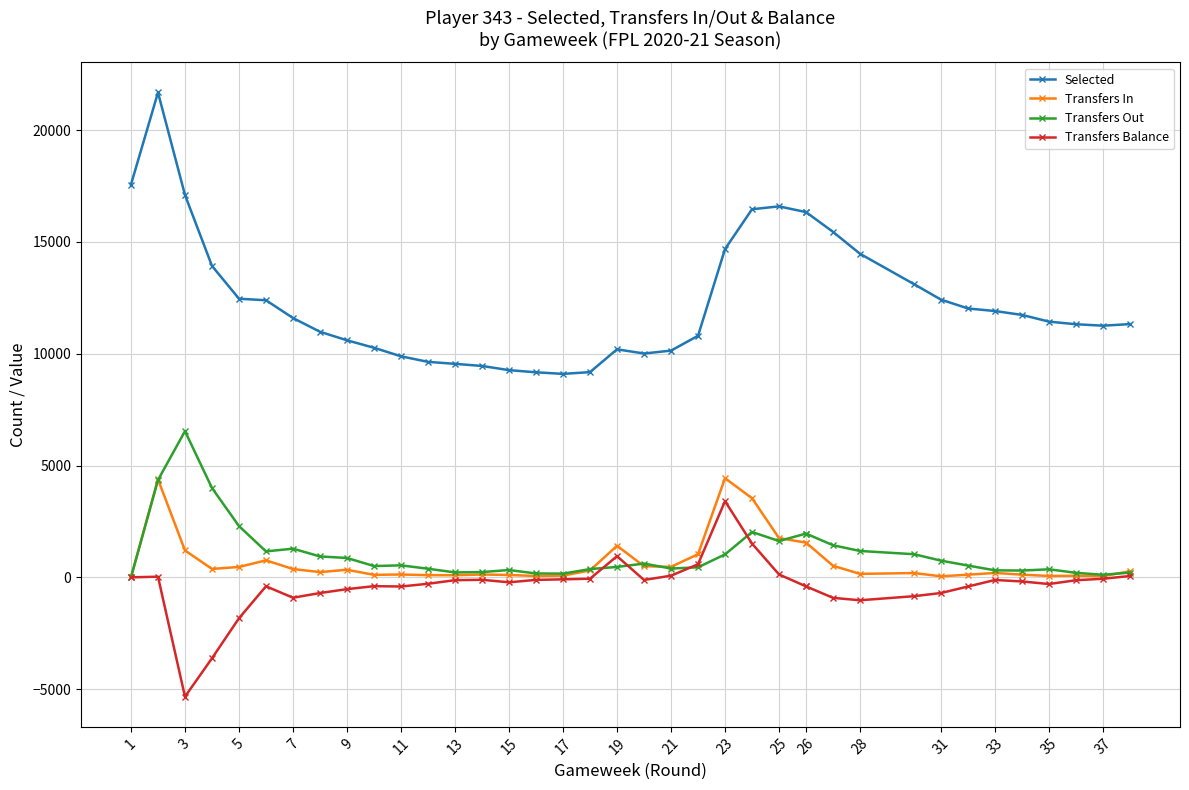

True or false: Transfers Balance and Transfers Out cross at least once.

True